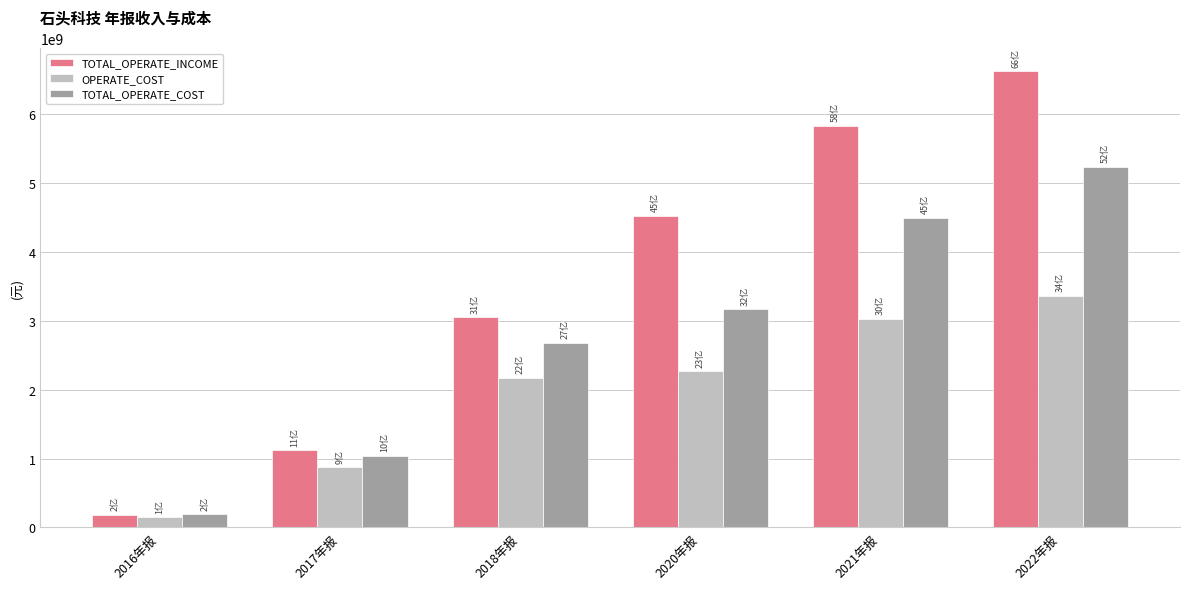

How many data points in TOTAL_OPERATE_INCOME are less than 4530438736?

3